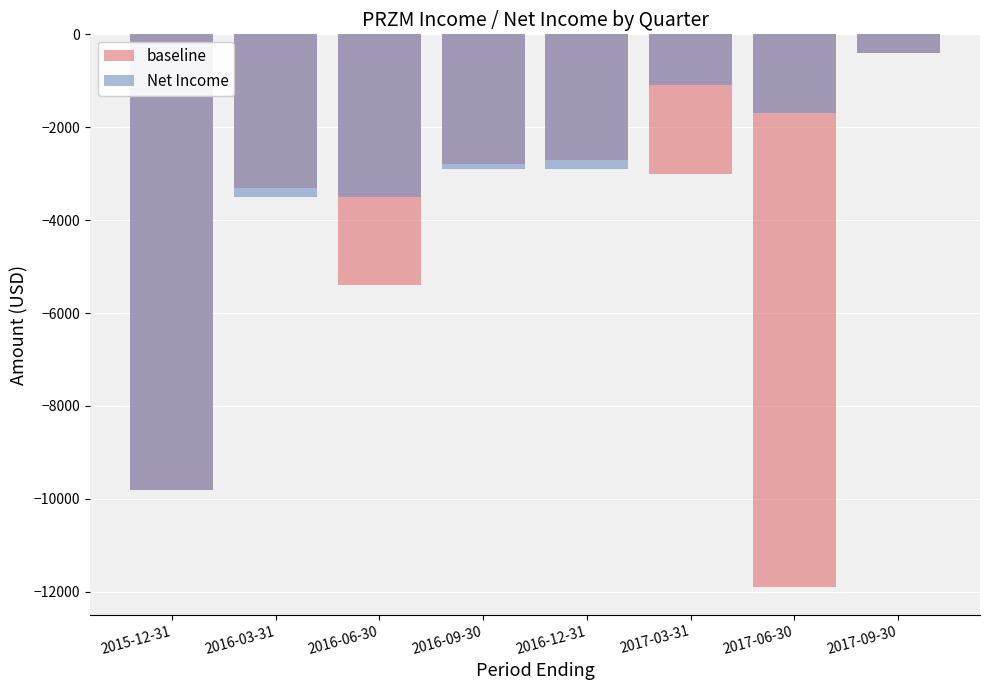

Does the chart contain any negative values?

Yes